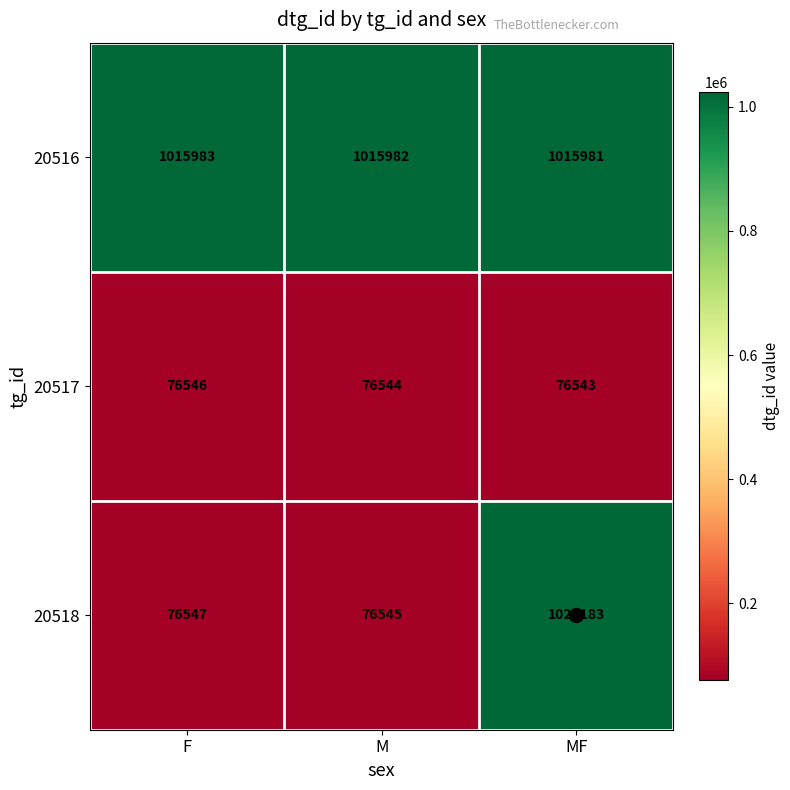

Which series has the widest spread of values?

20518